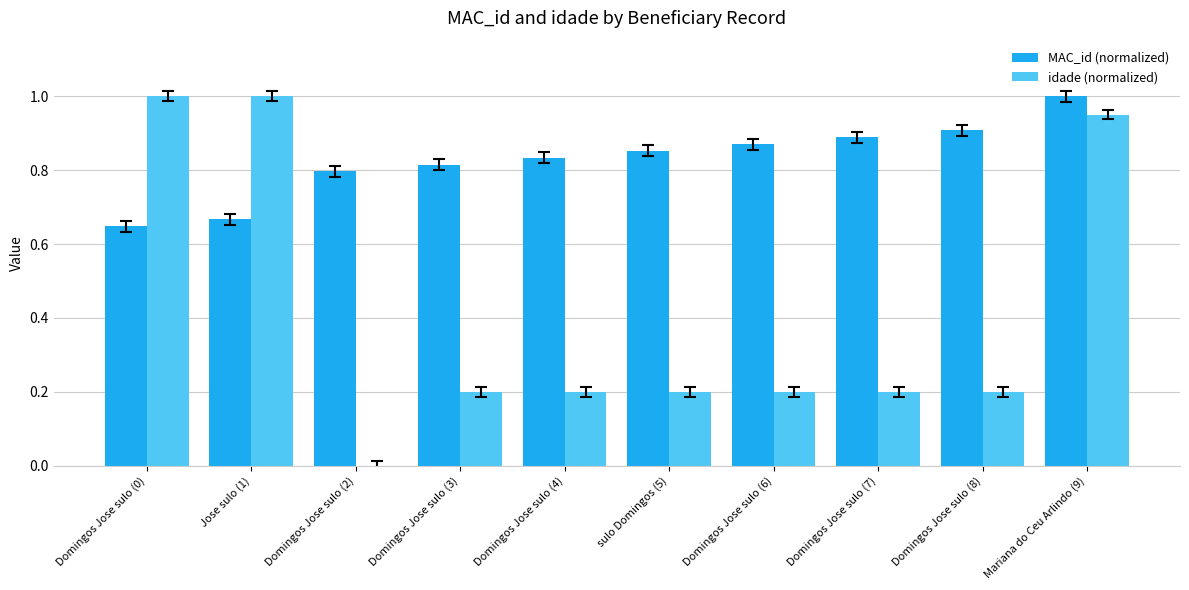

Between Domingos Jose sulo (0) and Domingos Jose sulo (2), which series saw the biggest shift?

idade (normalized)